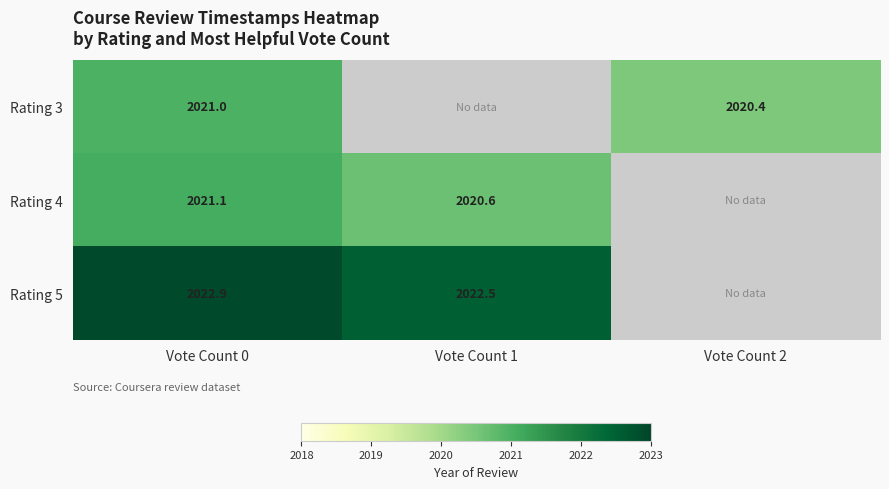

What is the highest value of the Rating 4 series?

2021.1